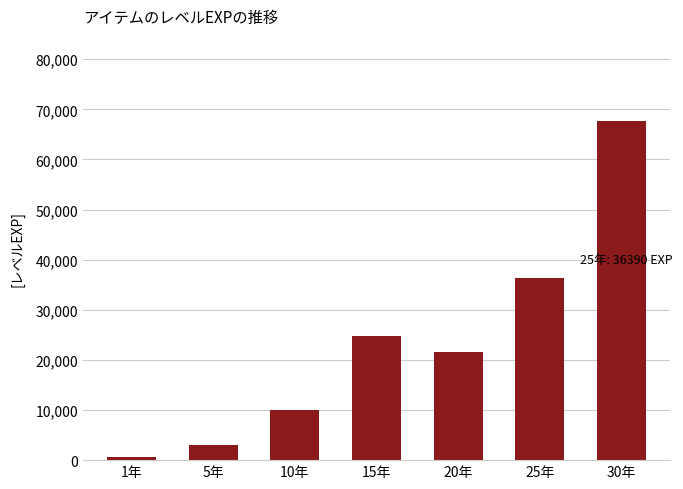

At which label is the value closest to 34180?

25年